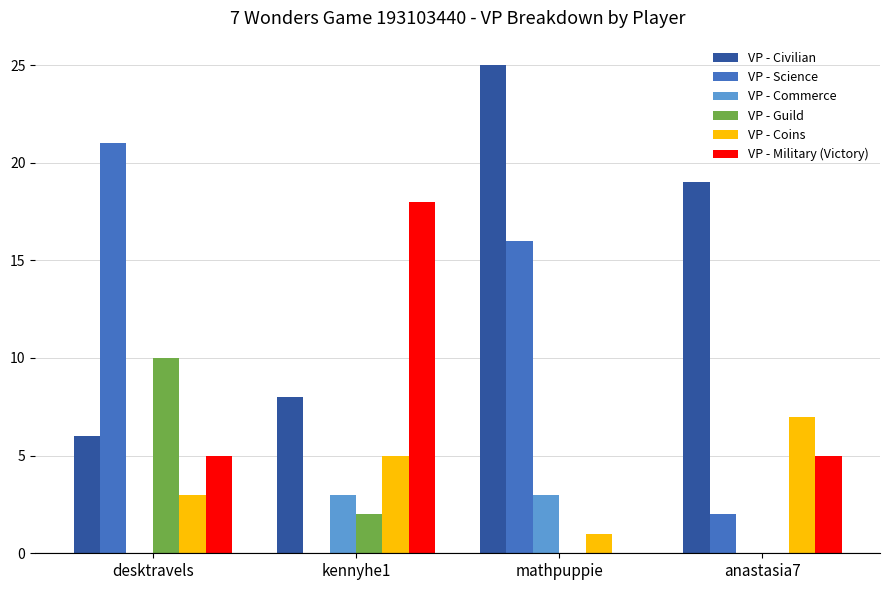

What is the sum of all VP - Guild values?

12